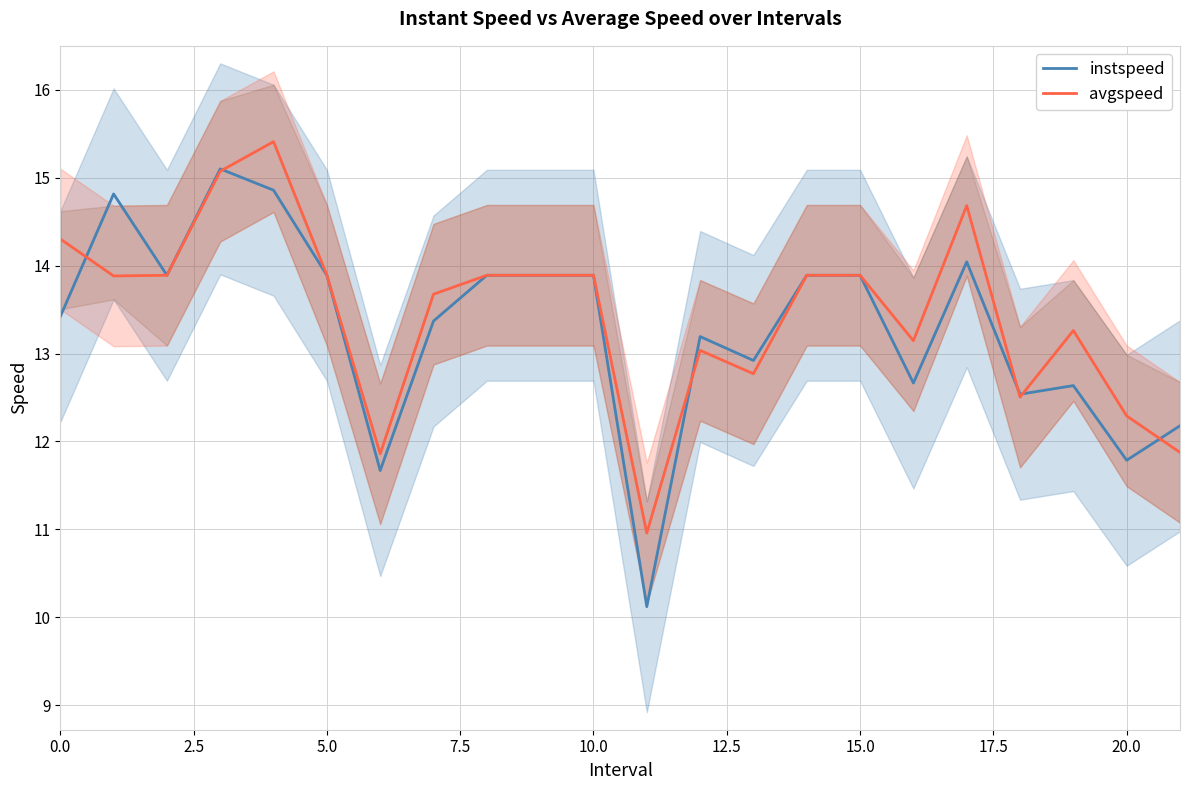

Which series has the largest range (max minus min)?

instspeed